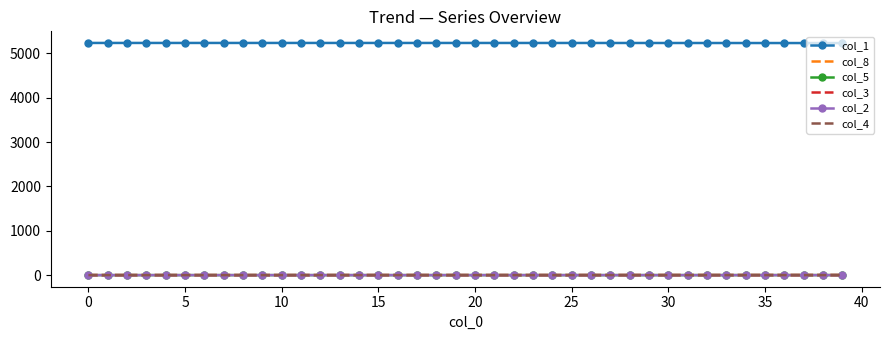

Which series has the largest total across all categories?

col_1